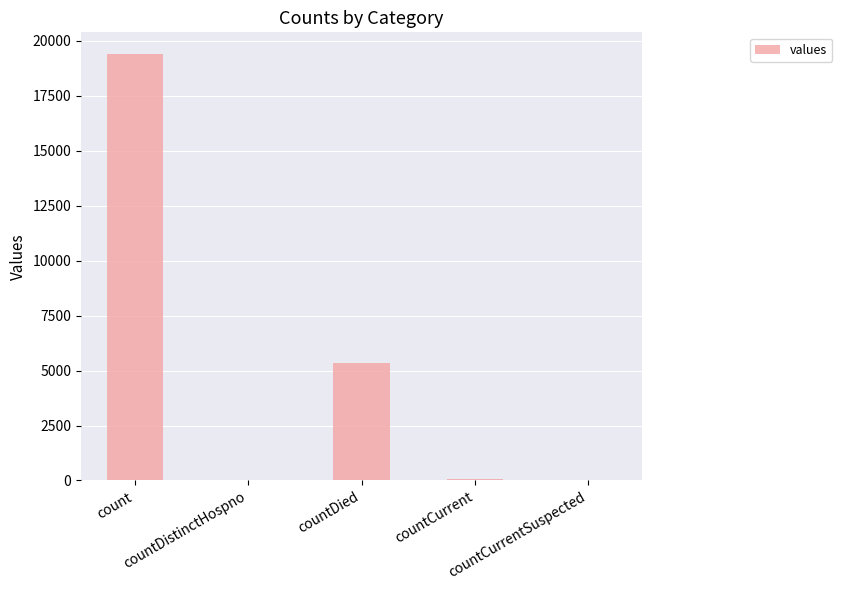

What is the greatest value displayed?

19420